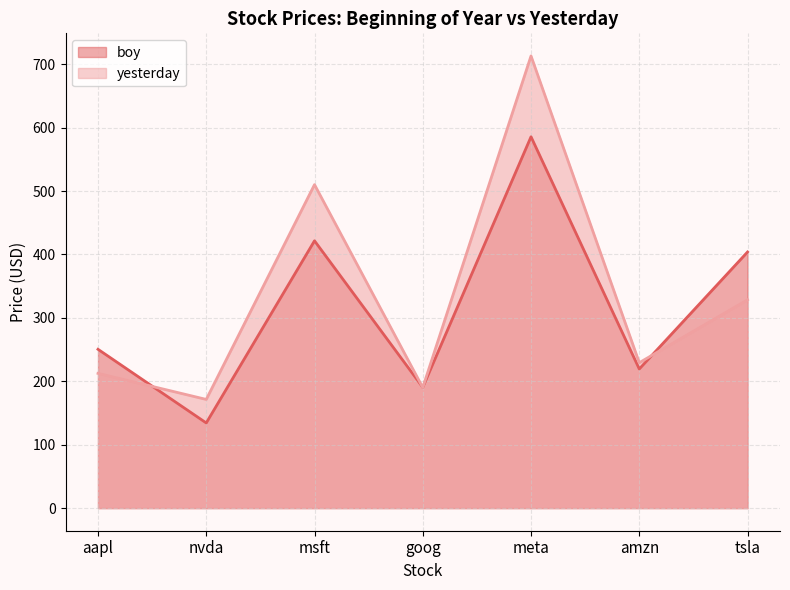

Reading left to right, extract all data points from this chart.

boy: aapl=250.4	nvda=134.3	msft=421.5	goog=190.4	meta=585.5	amzn=219.4	tsla=403.8
yesterday: aapl=212.5	nvda=171.4	msft=510.1	goog=190.1	meta=713.0	amzn=229.3	tsla=328.5